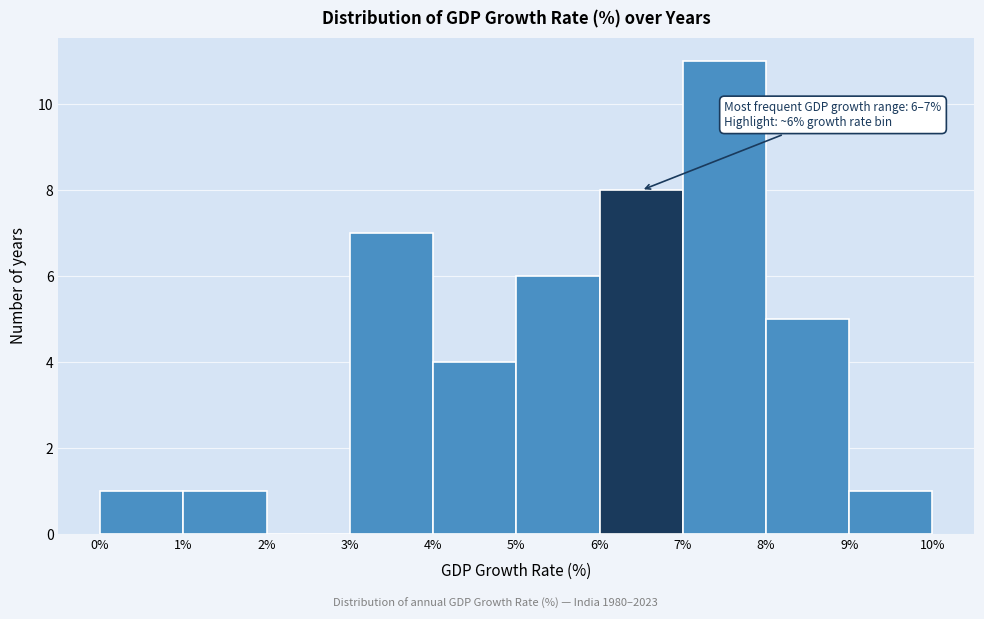

Over which range of the x-axis is the bar tallest?

7% to 8%